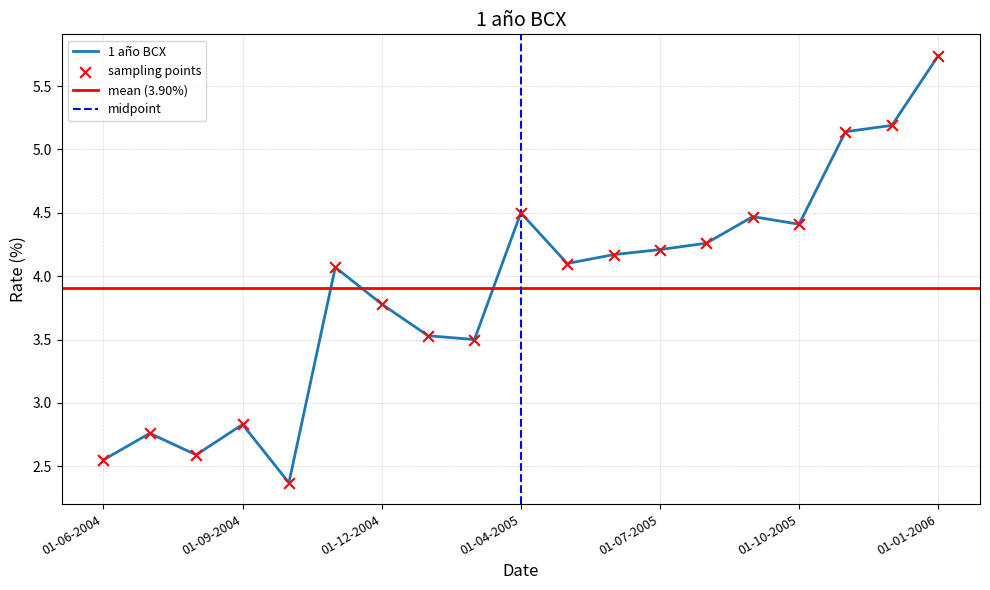

What is the ratio of the value at 01-07-2004 to the value at 01-06-2004?

1.1